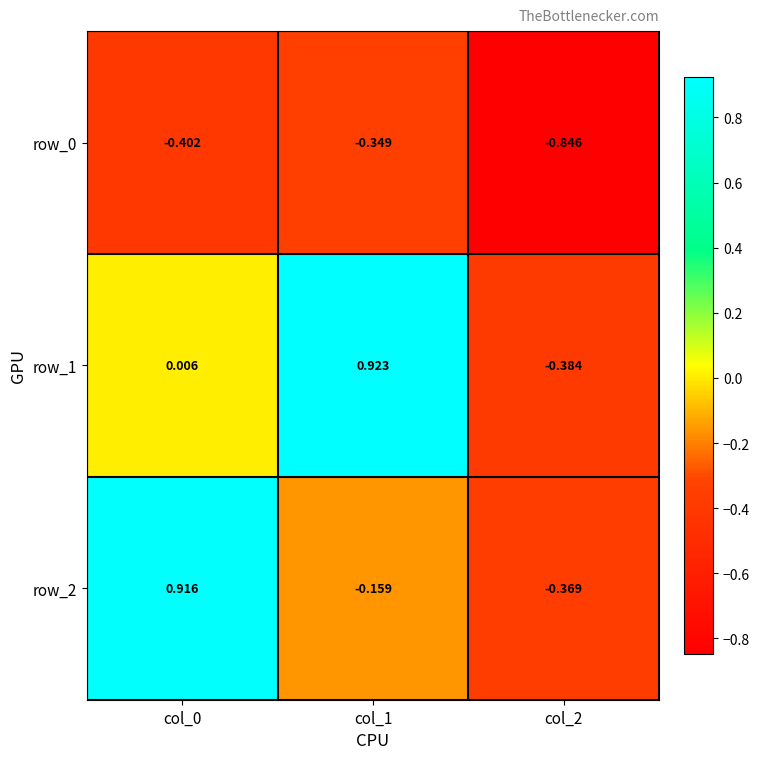

How many distinct data groups are displayed?

3